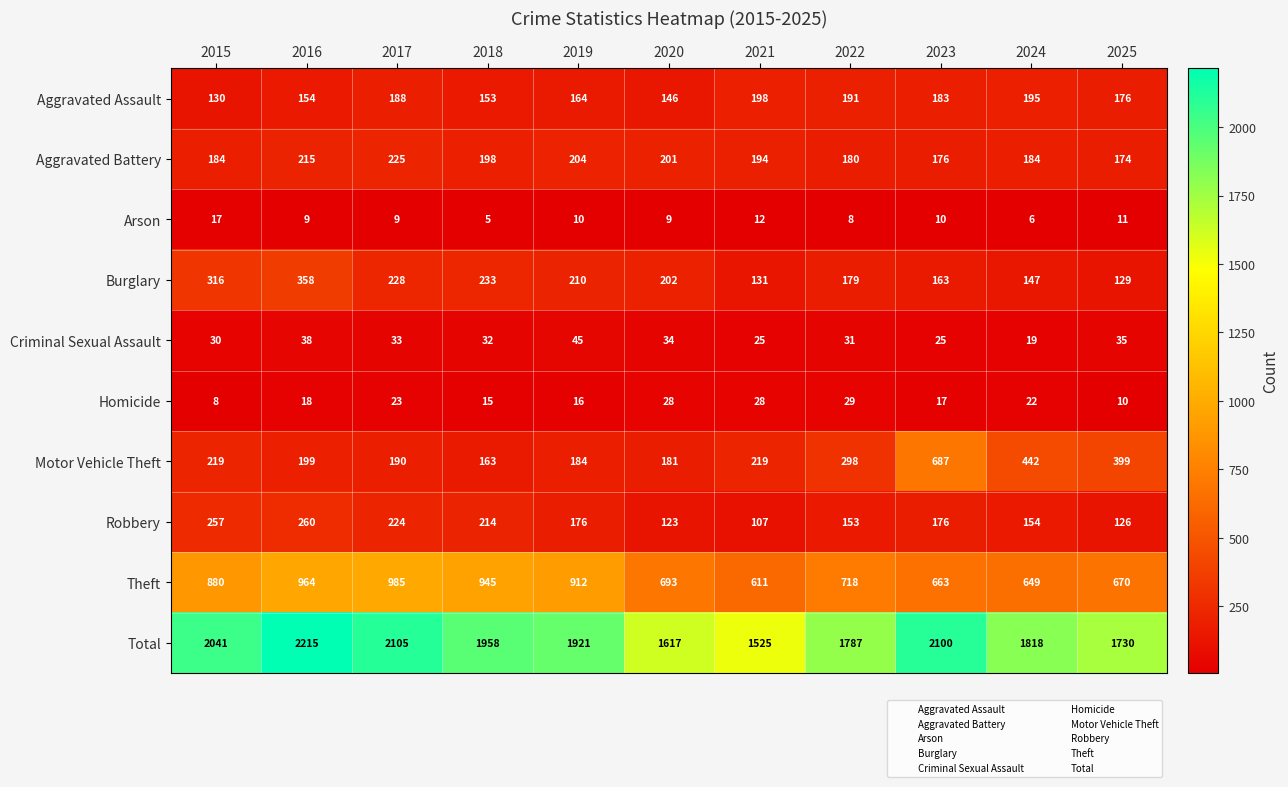

Which series changed the most between 2019 and 2024?

Theft